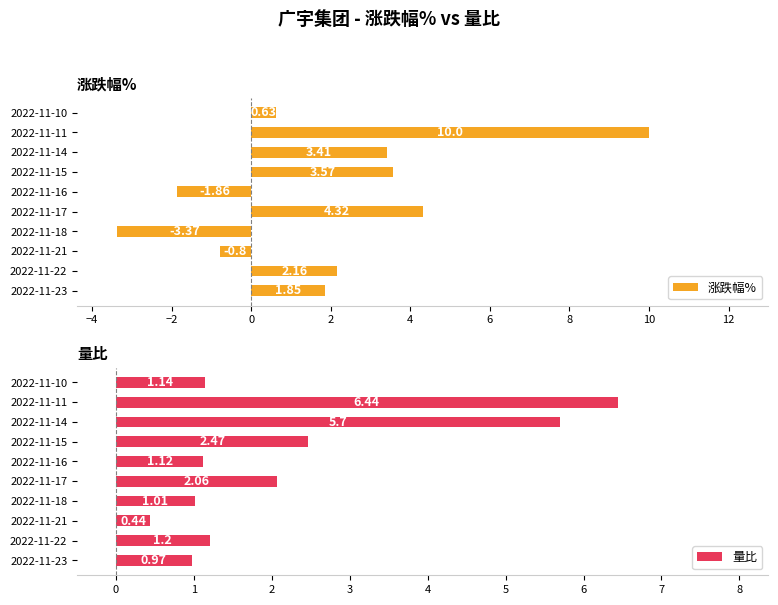

What is the average value of the 涨跌幅% series?

2.0